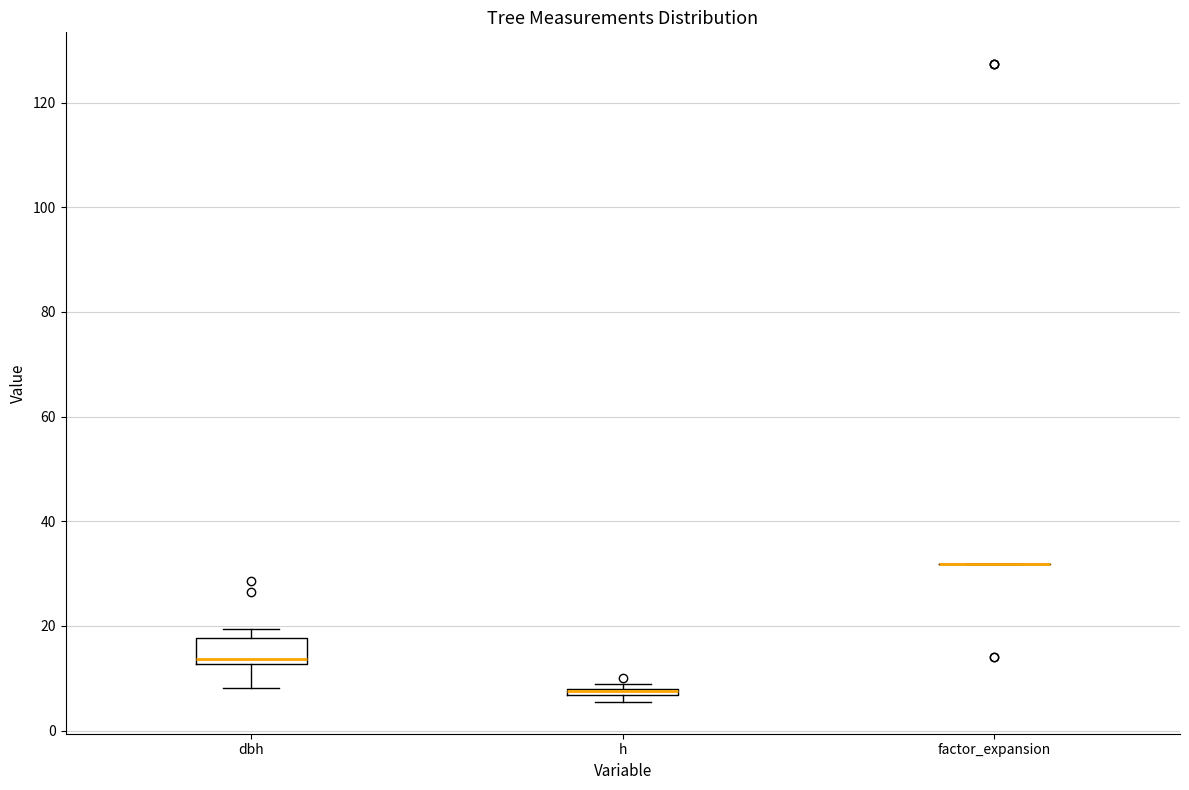

Comparing the boxes themselves (not the whiskers), which one is the tallest?

dbh